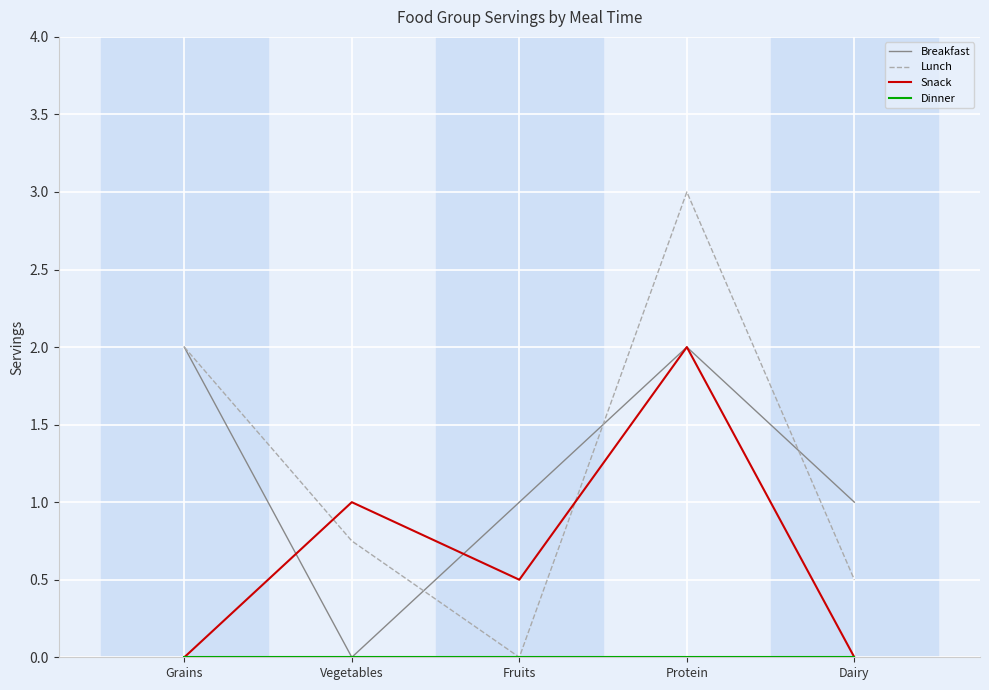

True or false: Lunch and Snack intersect in this chart.

True